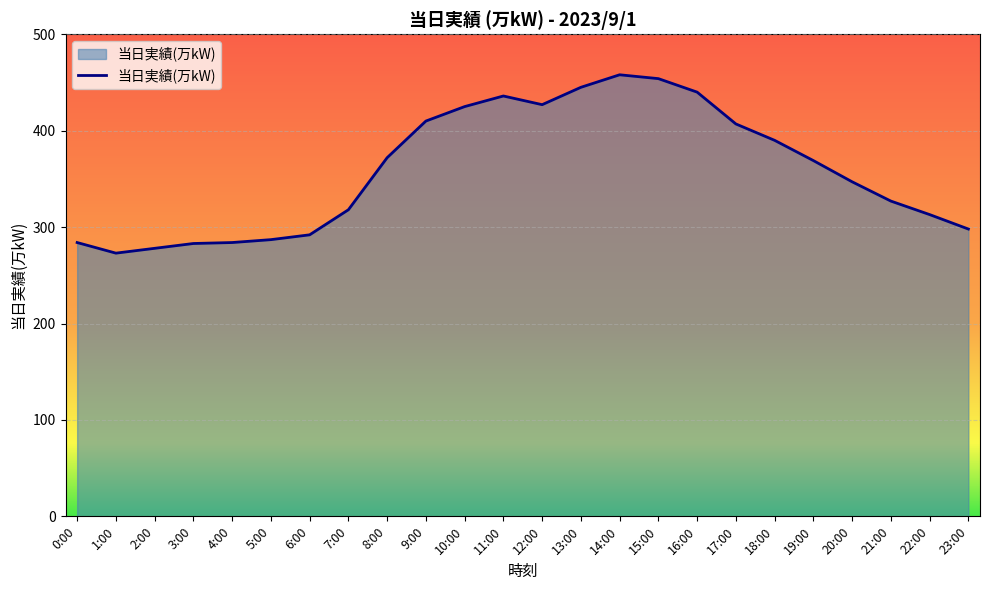

What is the difference between the maximum and minimum values?

185